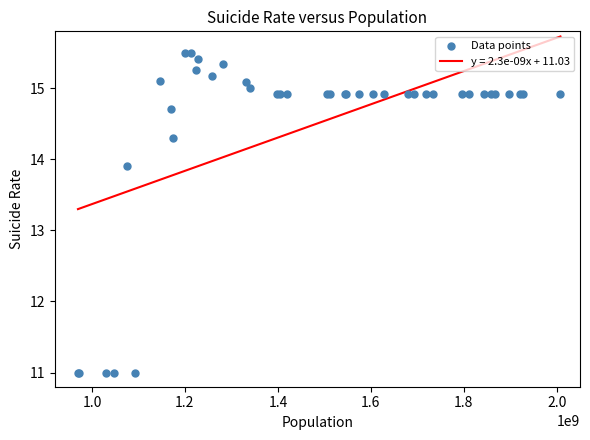

What Y value in the scatter plot is closest to 13?

13.9